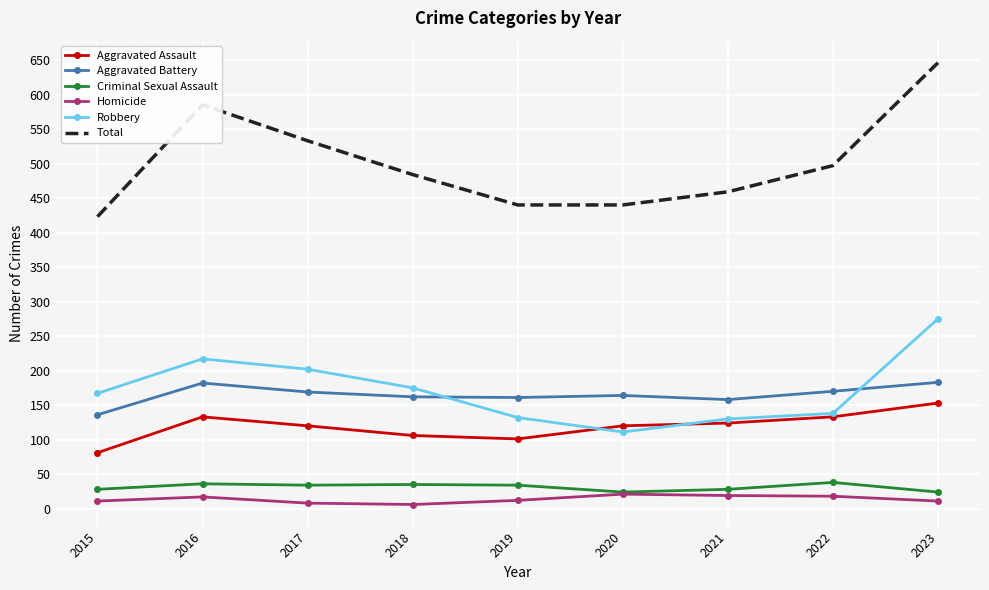

What is the approximate value of Homicide at 2016?

17